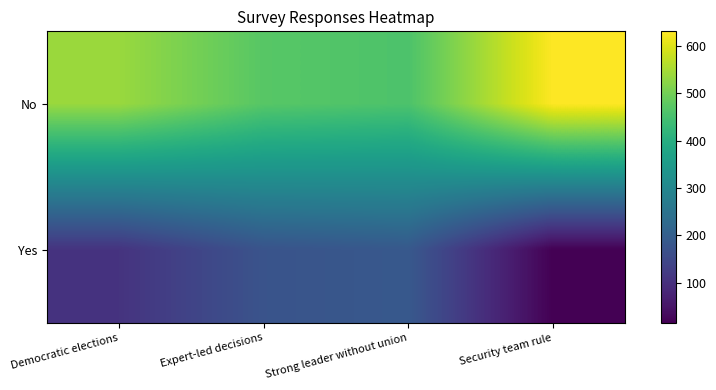

At which category is the sum across all series the highest?

Security team rule